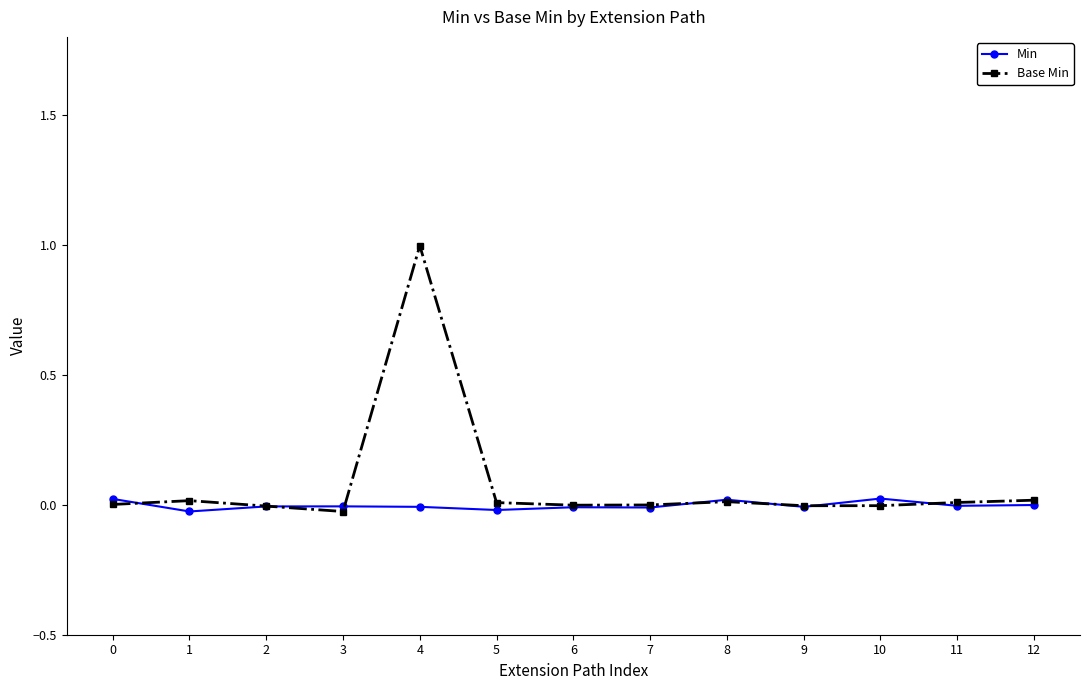

Is the value of Min at 6 greater than the value of Base Min at 7?

No